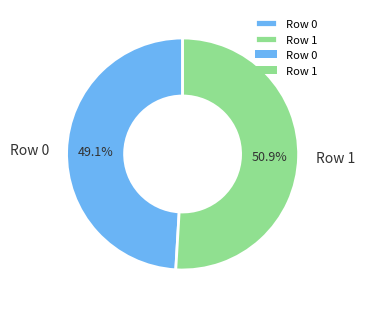

To the nearest percent, what percentage of the pie is Row 1?

51%